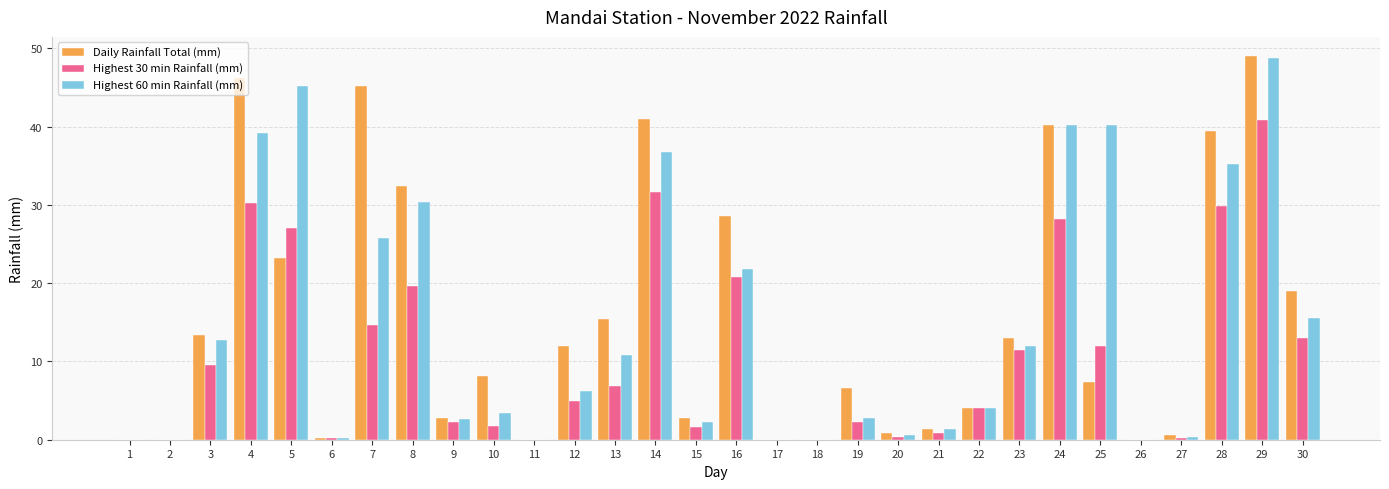

True or false: Highest 60 min Rainfall (mm) has a value of 0.0 at 18.

True